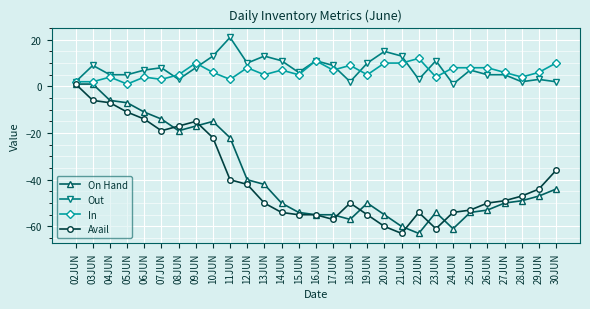

True or false: On Hand has more than 0 points higher than both neighbors.

True